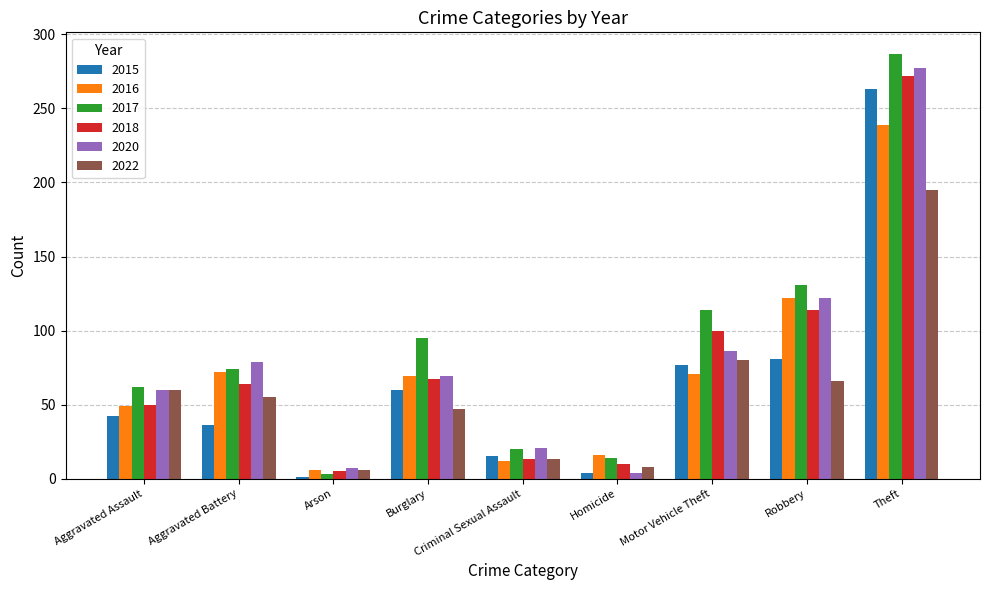

What value does the 2022 series have at Aggravated Battery?

55